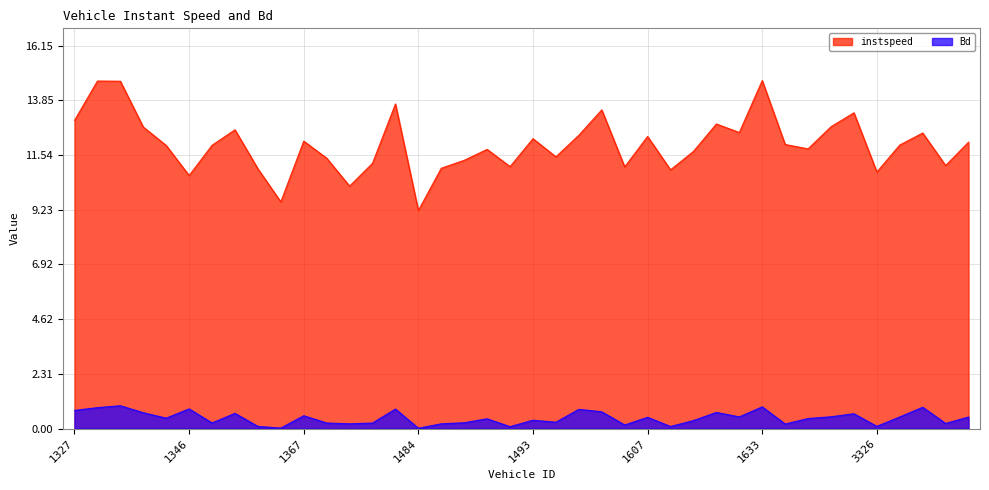

Rank the series at 1483 from lowest to highest value.

Bd, instspeed